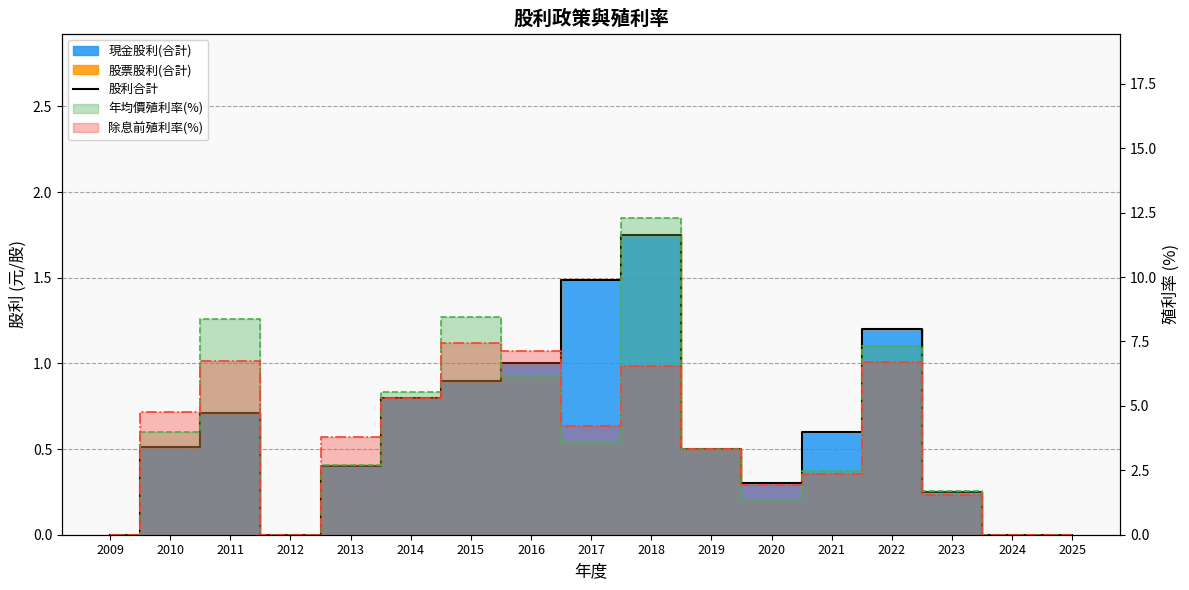

List the labels in order of value, largest first.

2018, 2017, 2022, 2016, 2015, 2014, 2011, 2021, 2010, 2019, 2013, 2020, 2023, 2009, 2012, 2024, 2025